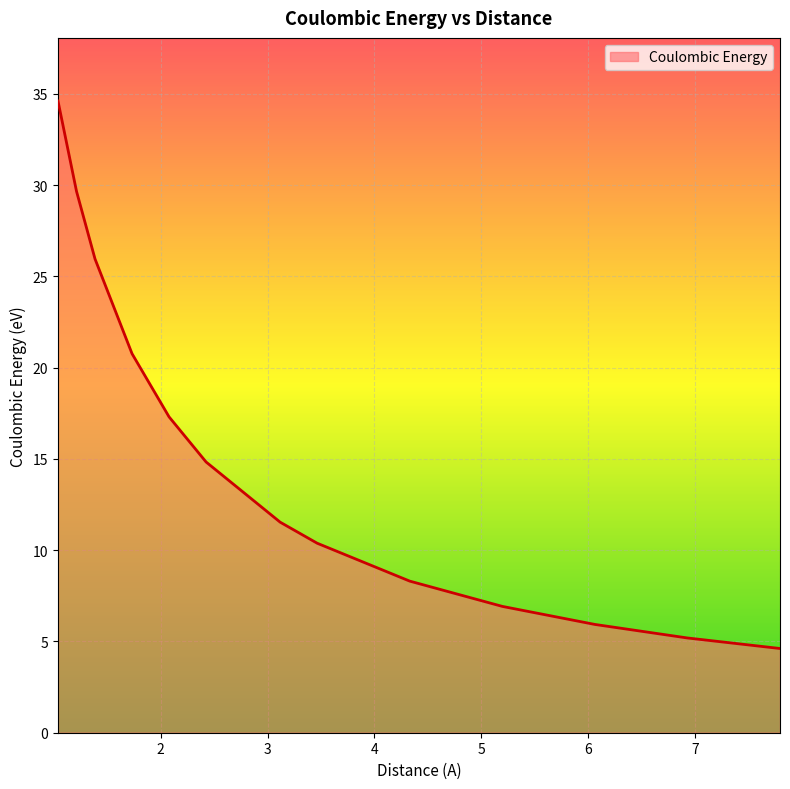

What is the difference between the maximum and minimum values?

30.0